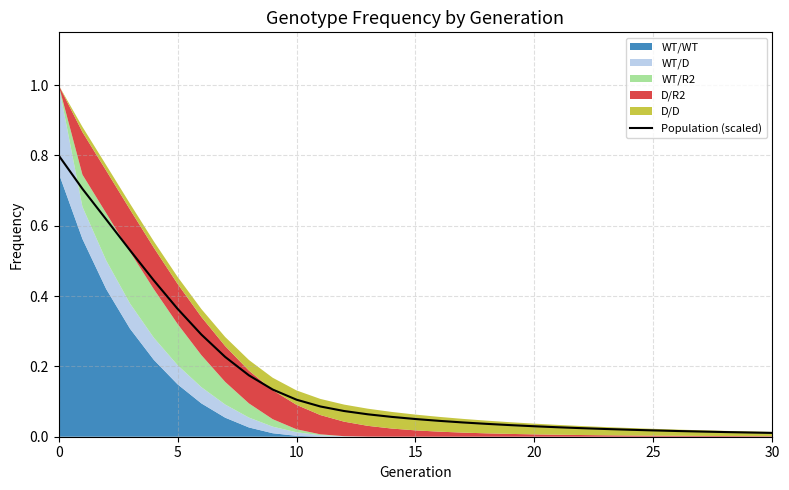

Is it true that the value at 13 is 0.0?

False